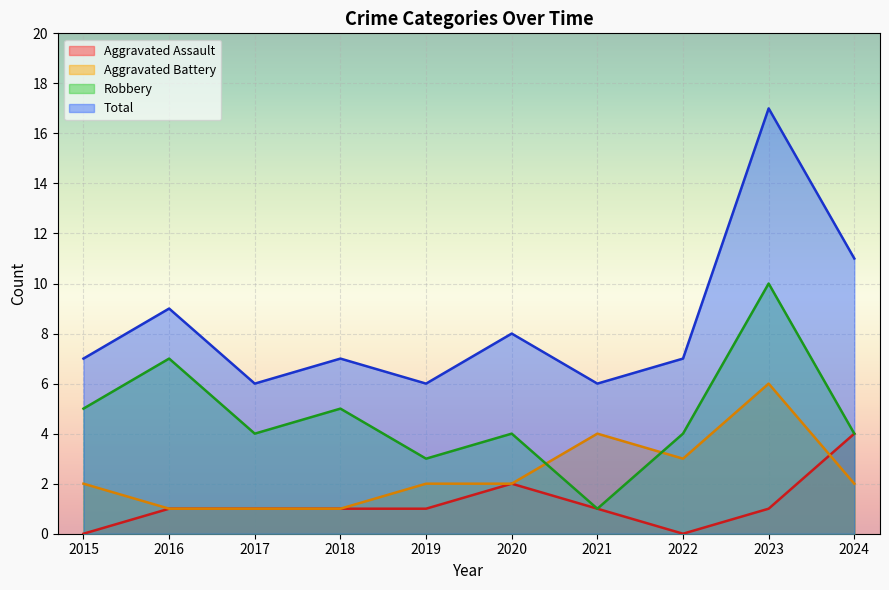

At 2017, list the series in order from largest to smallest.

Total, Robbery, Aggravated Assault, Aggravated Battery